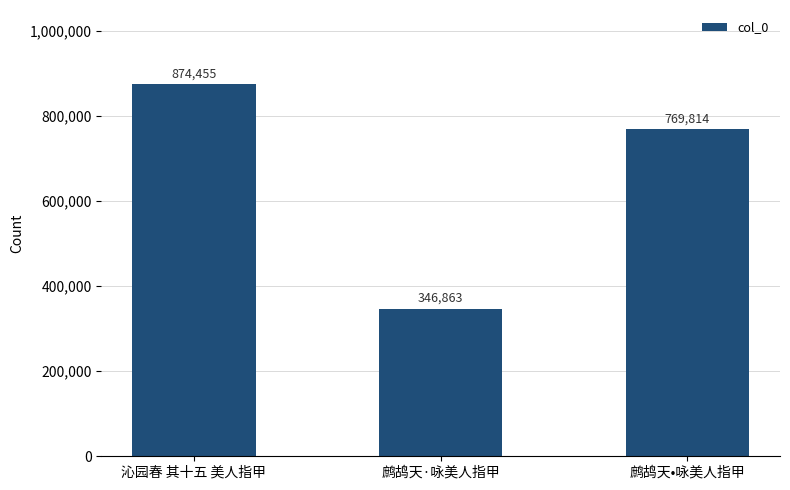

What is the value of the 2nd bar from the left?

346863